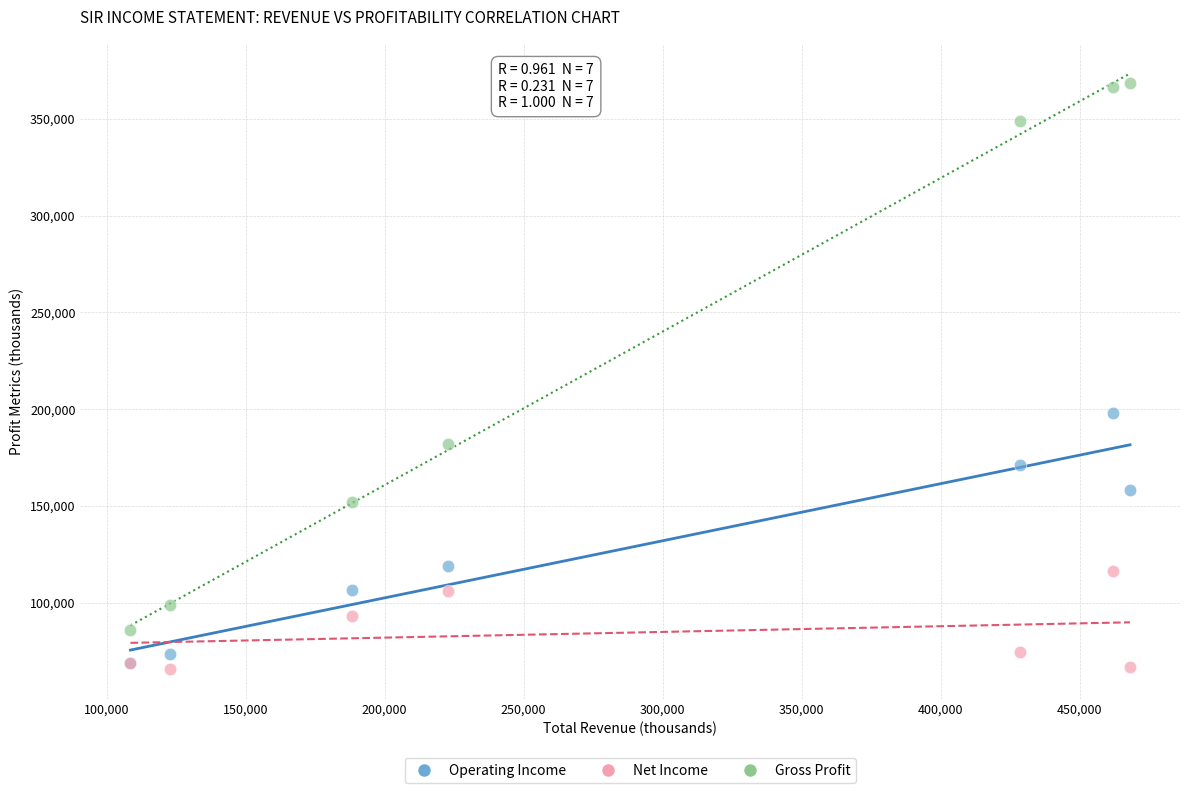

Which series has the widest spread of Y values?

Gross Profit